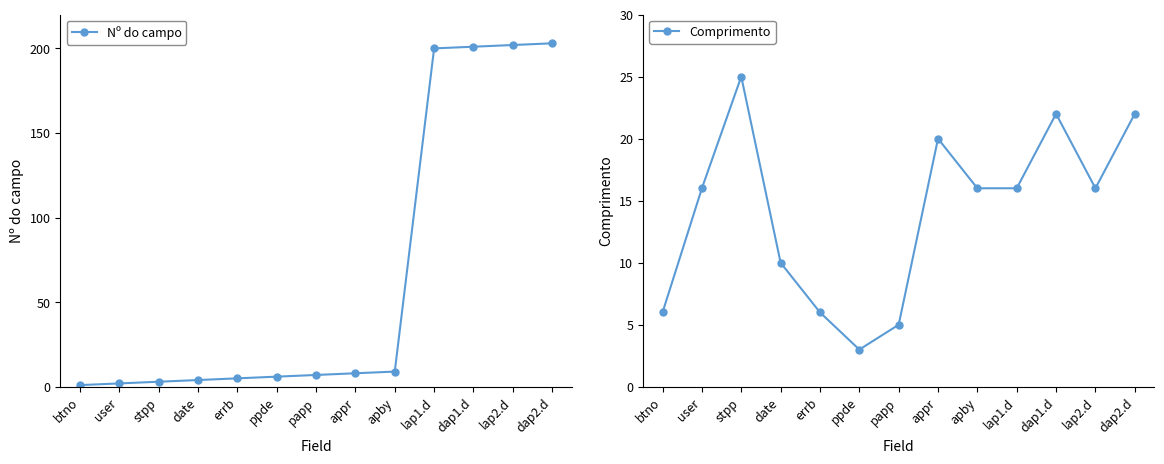

At papp, list the series in order from smallest to largest.

Comprimento, Nº do campo